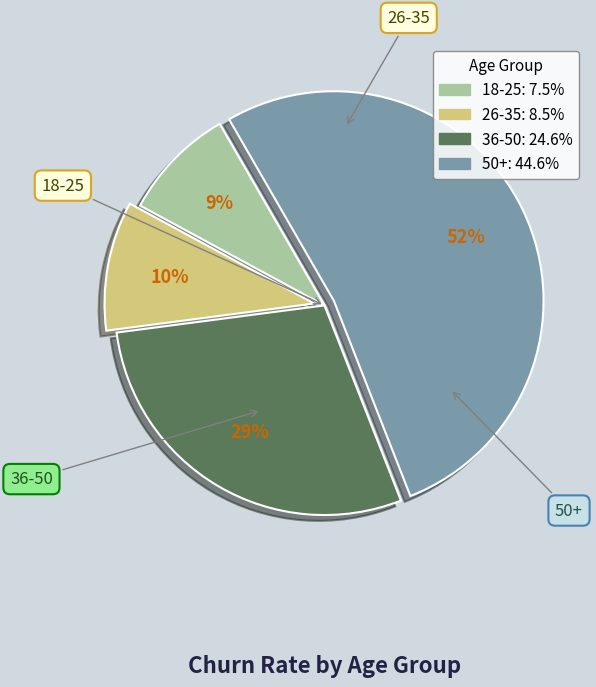

Which has a higher value, 36-50 or 50+?

50+